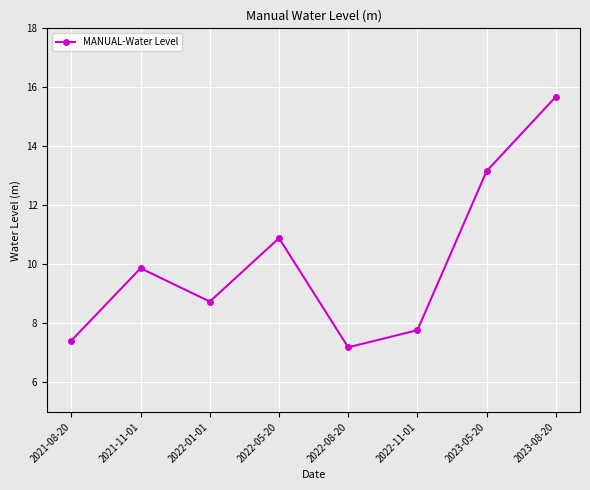

Reading left to right, transcribe all the data shown in this chart.

7.4	9.9	8.7	10.9	7.2	7.8	13.2	15.7